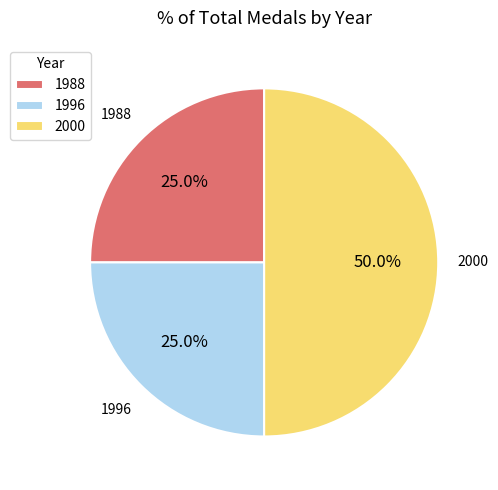

Is 1988 the majority of the pie?

No